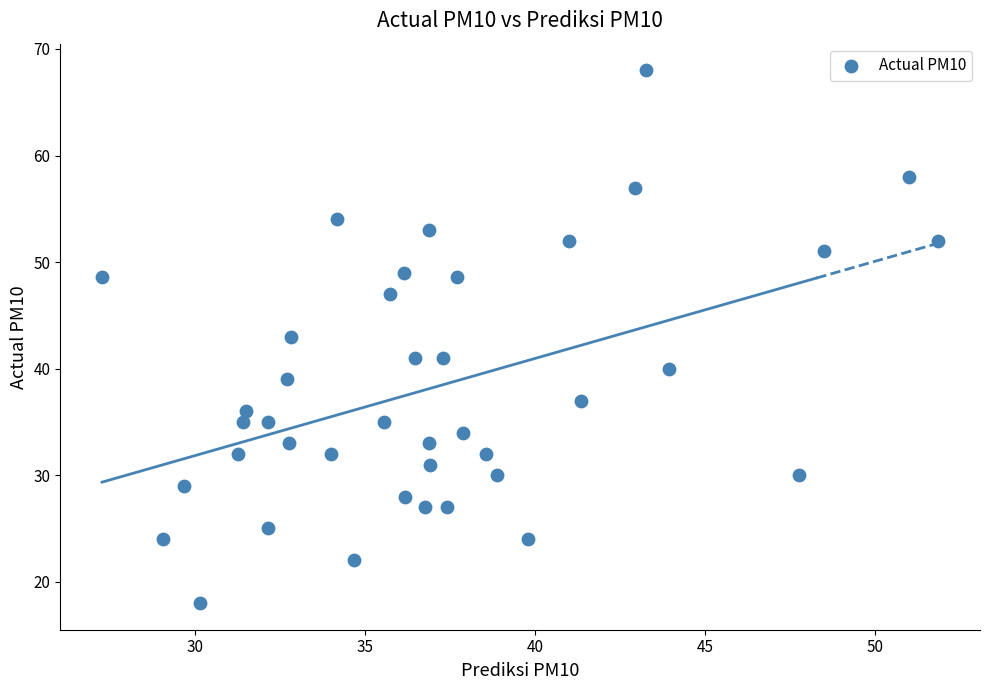

What is the range of Y values (max minus min)?

50.0